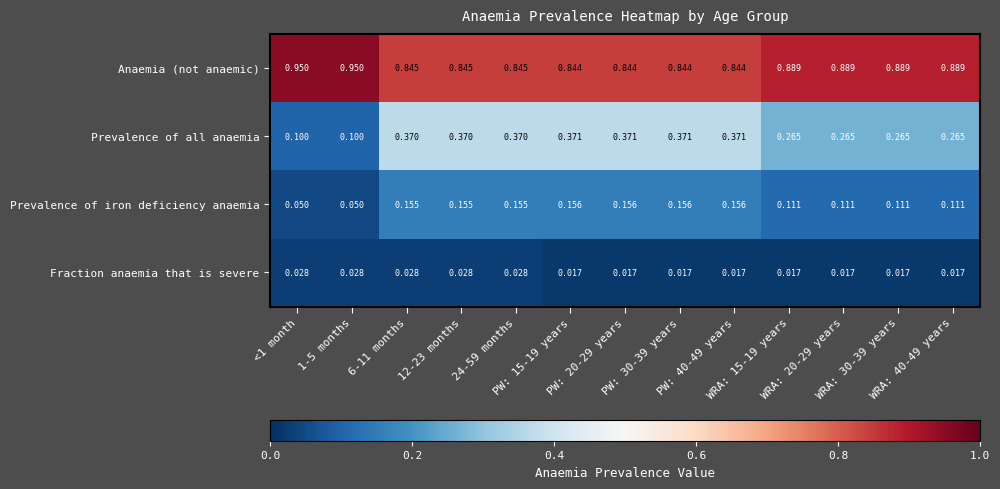

At 12-23 months, list the series in order from largest to smallest.

Anaemia (not anaemic), Prevalence of all anaemia, Prevalence of iron deficiency anaemia, Fraction anaemia that is severe